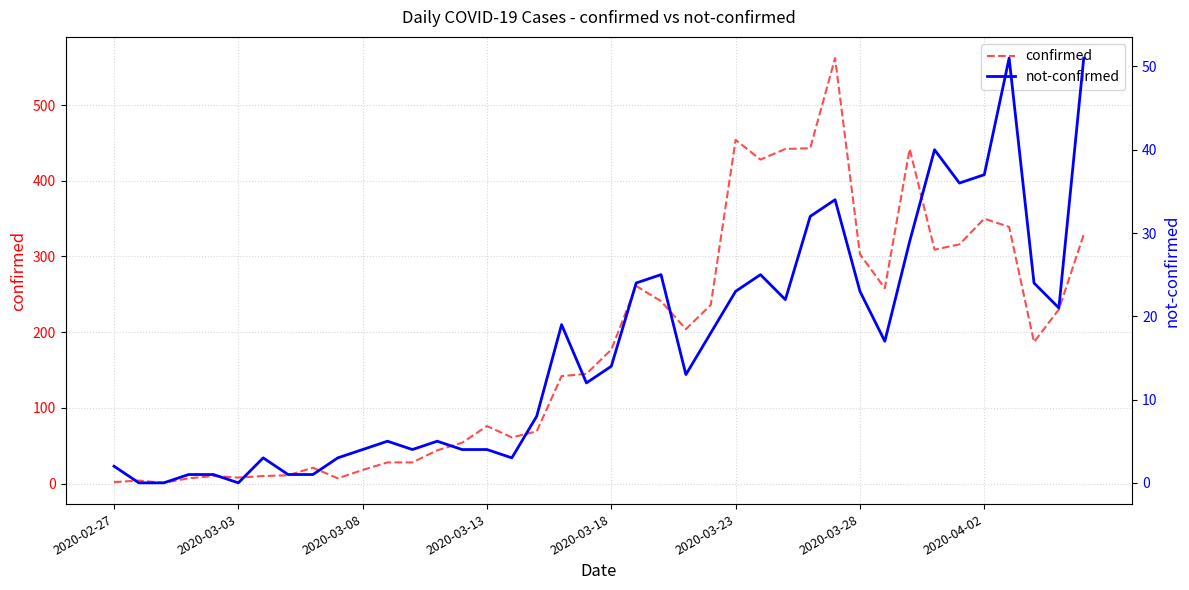

The value of confirmed at 11 is 50. True or false?

False